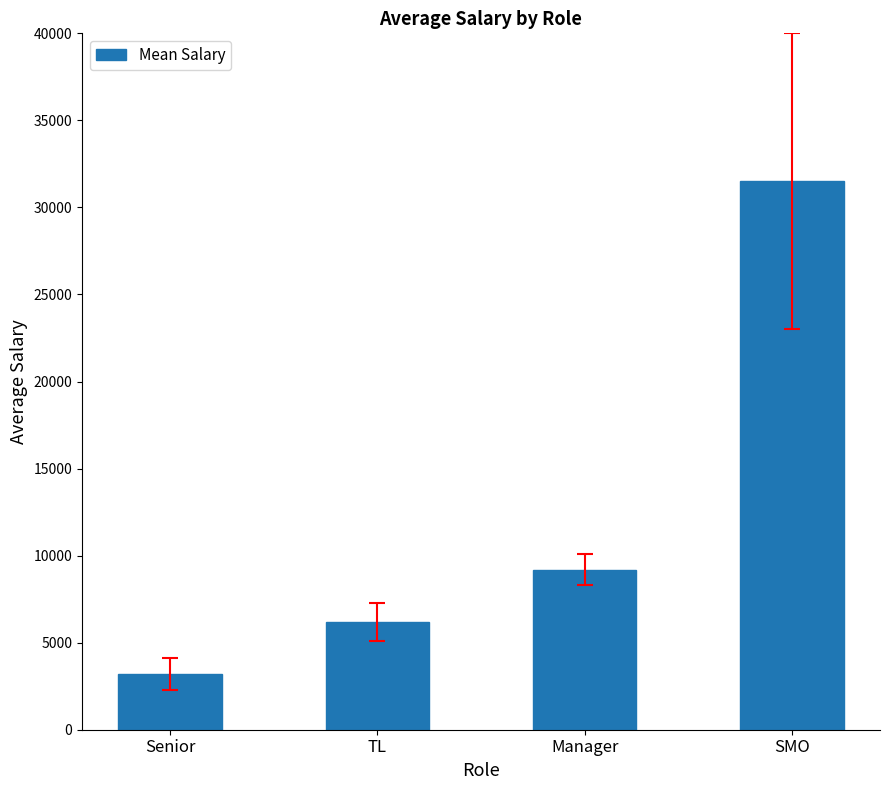

Reading left to right, extract all data points from this chart.

Senior=3200	TL=6200	Manager=9200	SMO=31500